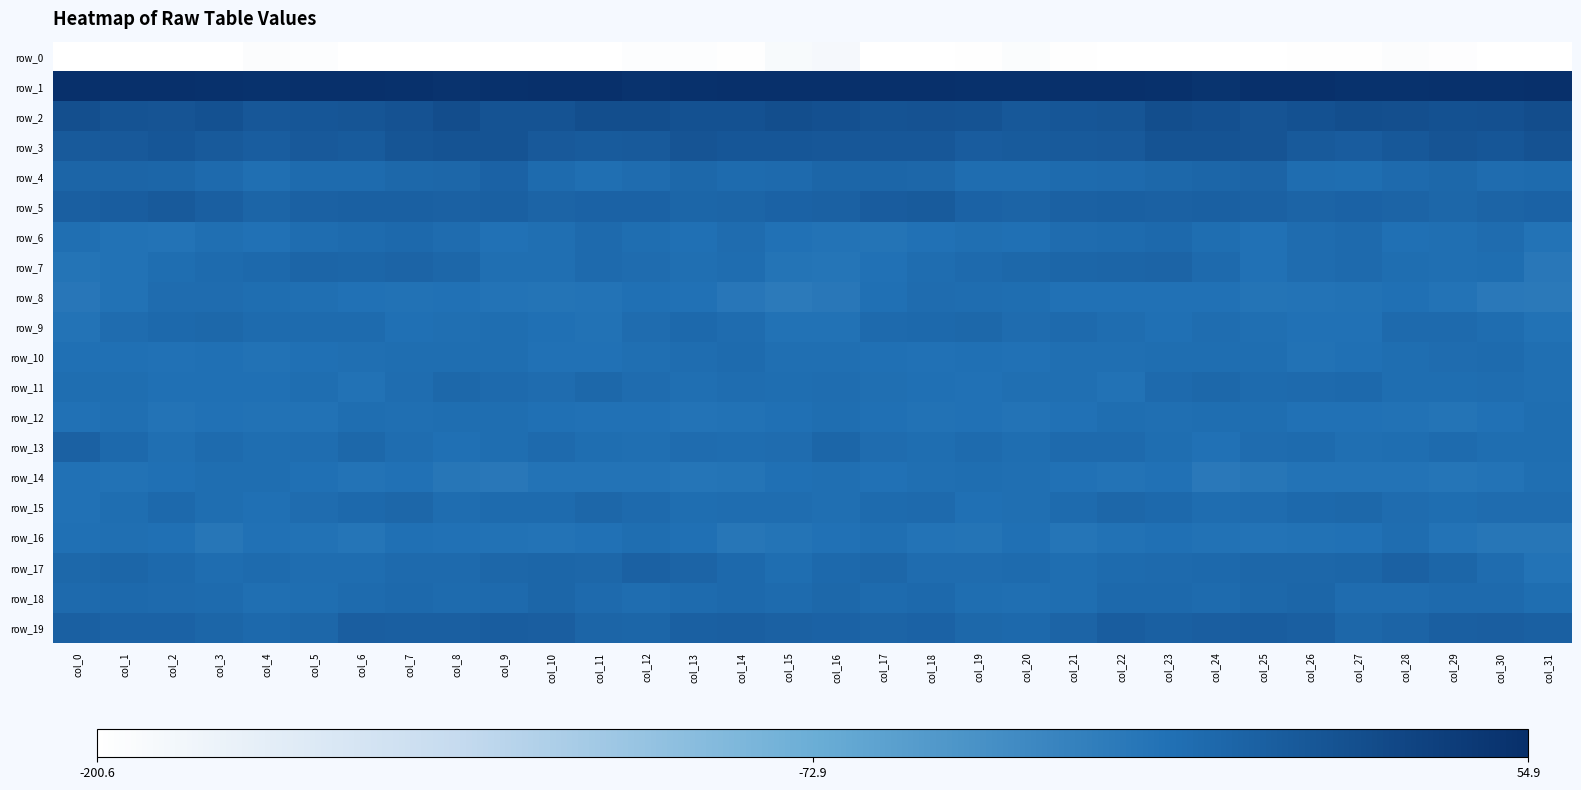

Which series has the largest total across all categories?

row_1